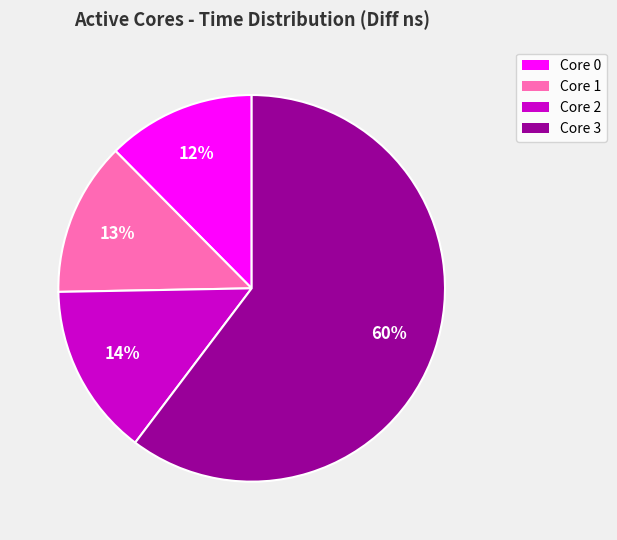

To the nearest percent, what is the average slice percentage?

25%